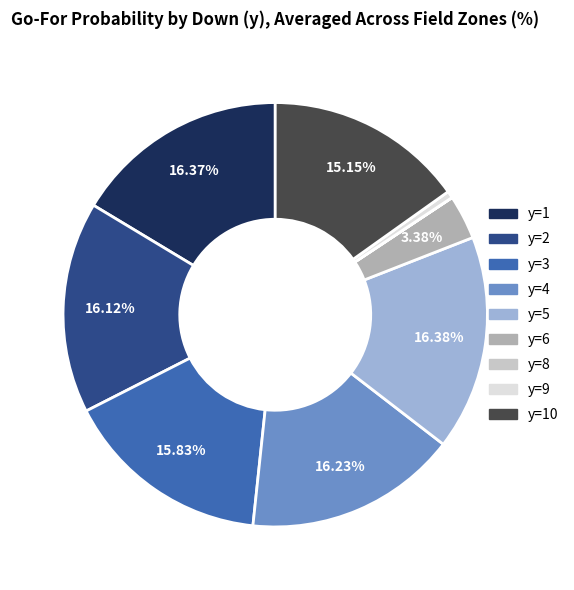

Is there a majority slice in this chart?

No